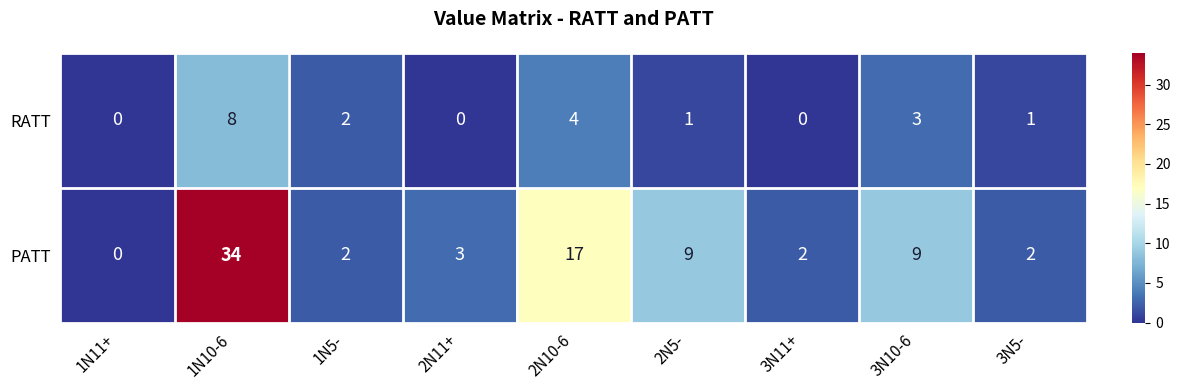

What is the maximum value for PATT?

34